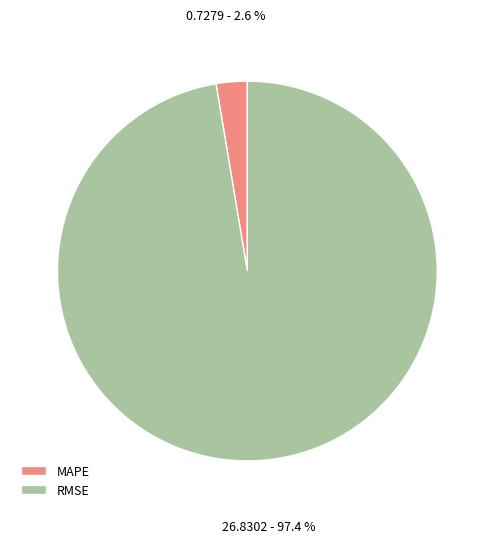

To the nearest percent, what portion does RMSE represent?

97%